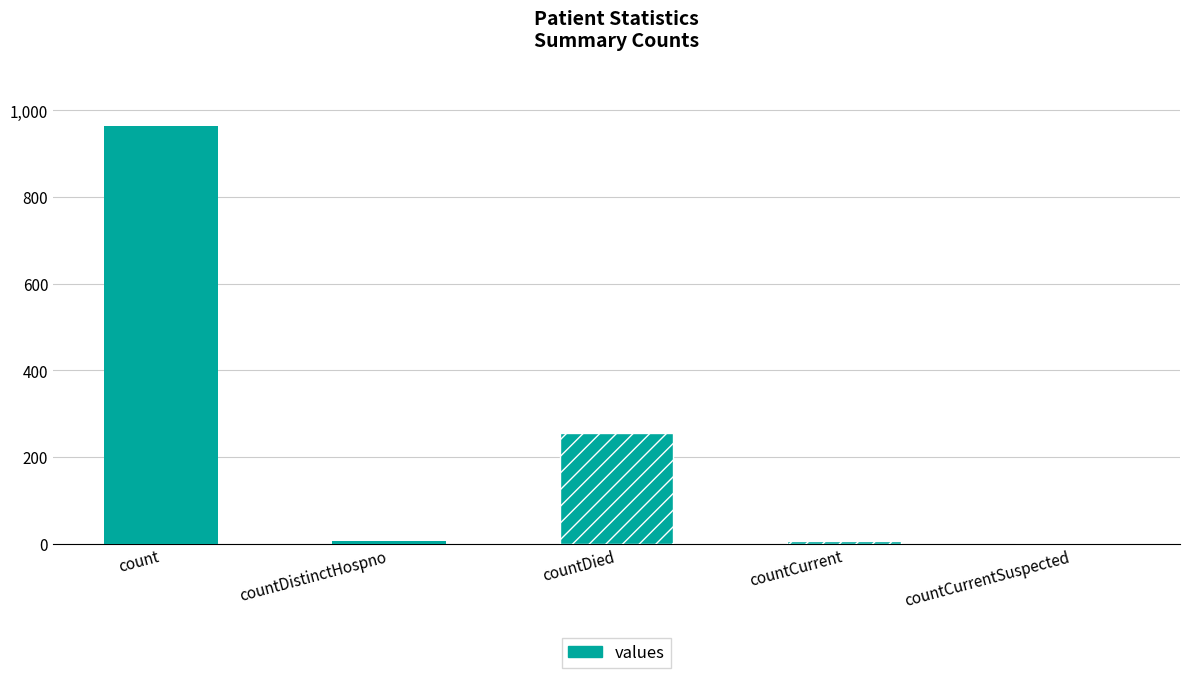

Which label corresponds to the largest value in the chart?

count